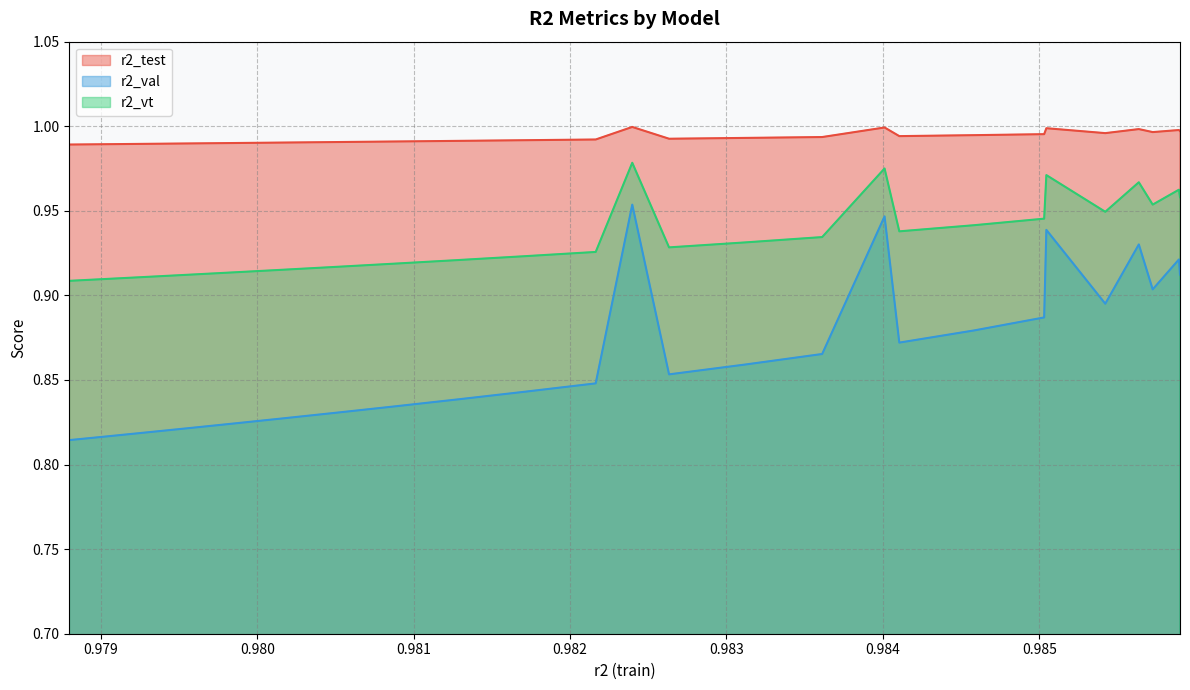

Rank the categories by r2_test value from highest to lowest.

0.9823974562344996, 0.9840109979678565, 0.9850456923263327, 0.9856370095933882, 0.9858932319043379, 0.985900294685509, 0.9857257569755393, 0.9854225277429531, 0.9850315880941413, 0.984584521581402, 0.9841052785824722, 0.9836119433986685, 0.9831178710741822, 0.9826327707060927, 0.9821636332354284, 0.9817150620555888, 0.9812901009560803, 0.9808904488296928, 0.9805168677673799, 0.98016948349894, 0.9798477423657601, 0.9795509046808065, 0.979277778797386, 0.9790271872326337, 0.978797816325586